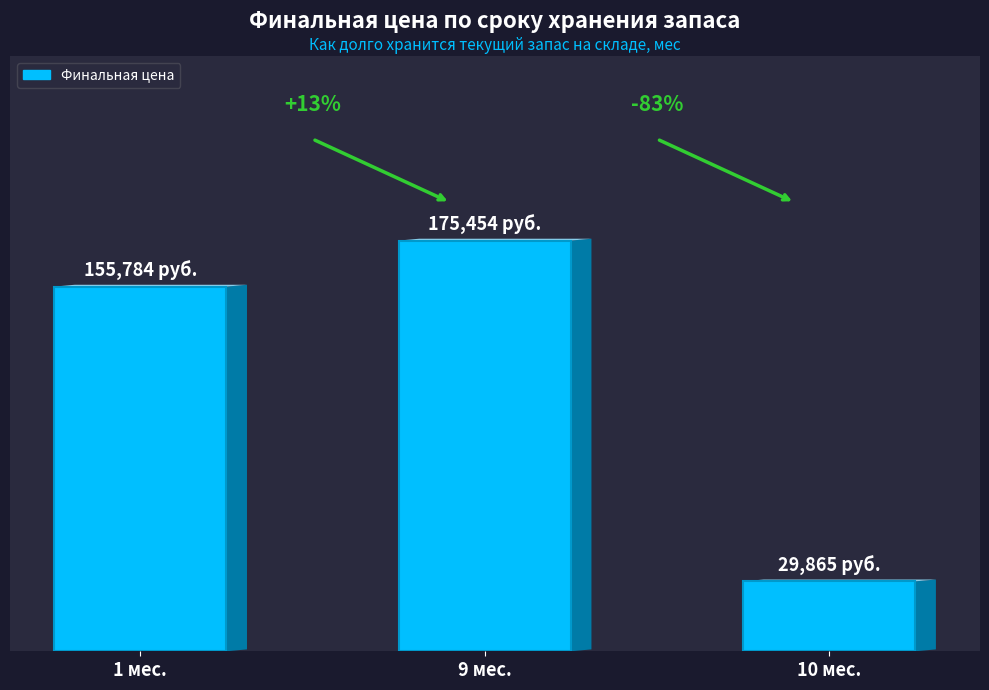

Are the bars horizontal?

No